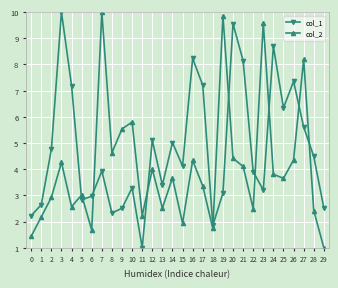

Between 4 and 9, which series saw the biggest shift?

col_1